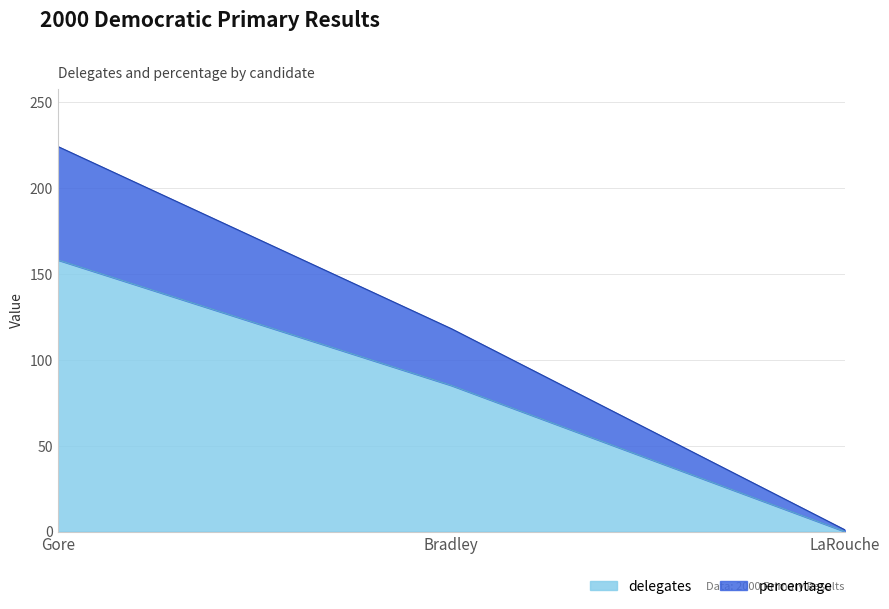

Which label corresponds to the largest value in the chart?

Gore